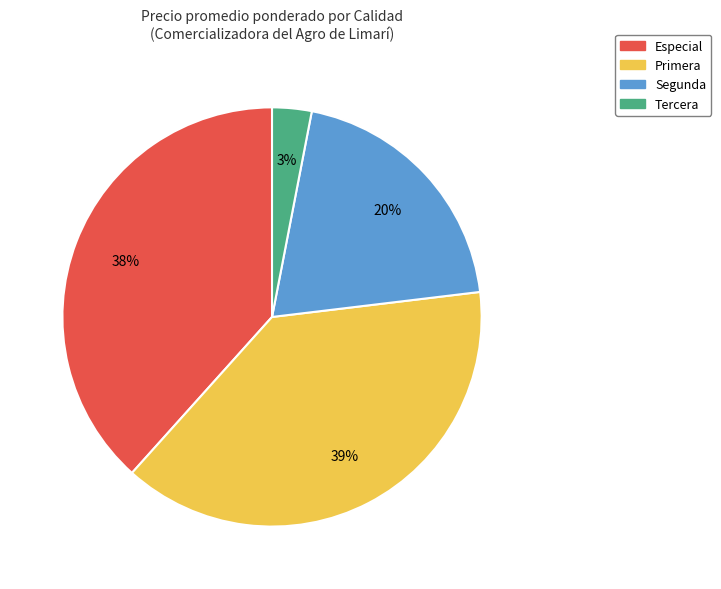

To the nearest percent, what is the average slice percentage?

25%